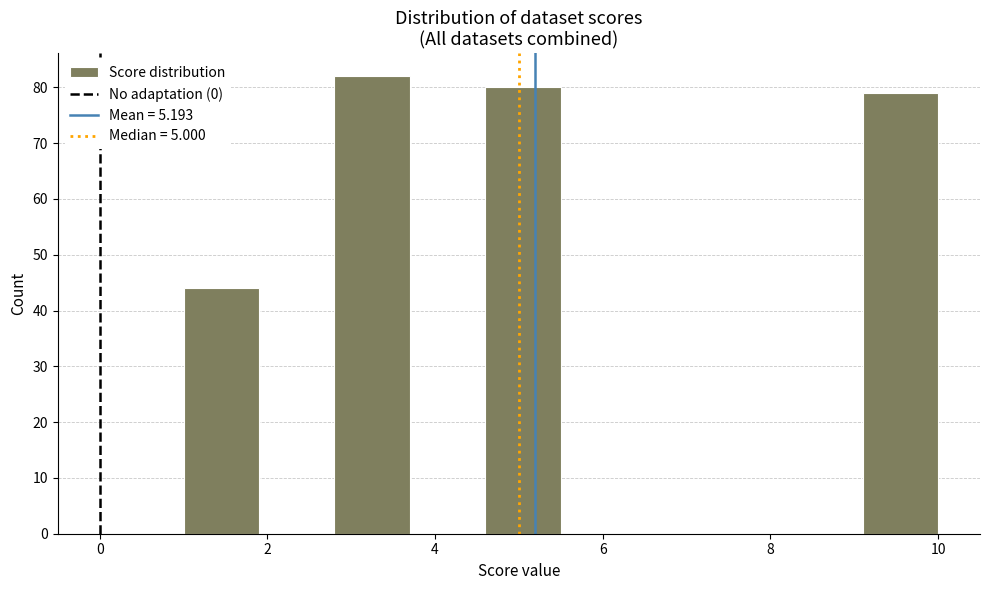

Reading left to right, transcribe this chart: for each bar, give the range it covers on the x-axis and its height. Neither the bar edges nor the heights are printed on the chart, so give them approximately, as read against the axes.

1.0 to 1.9: 44
1.9 to 2.8: 0
2.8 to 3.7: 82
3.7 to 4.6: 0
4.6 to 5.5: 80
5.5 to 6.4: 0
6.4 to 7.3: 0
7.3 to 8.2: 0
8.2 to 9.1: 0
9.1 to 10.0: 79